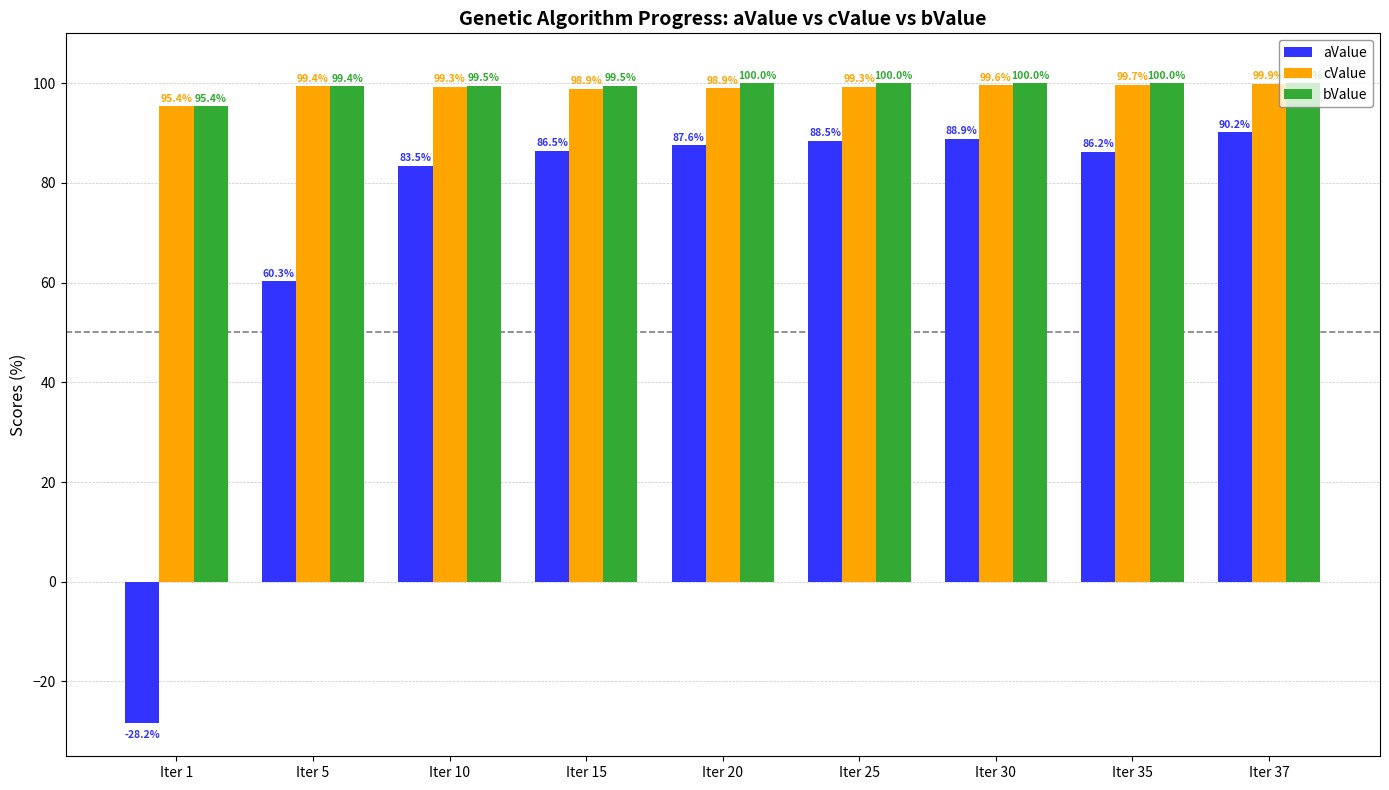

At which category is the sum across all series the highest?

Iter 37